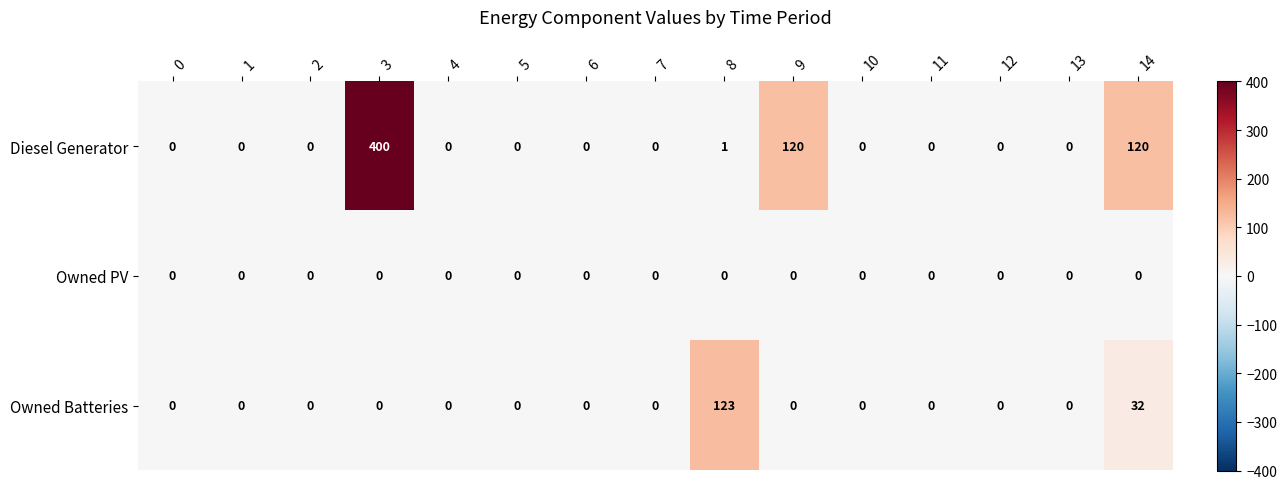

Which series has the widest spread of values?

Diesel Generator